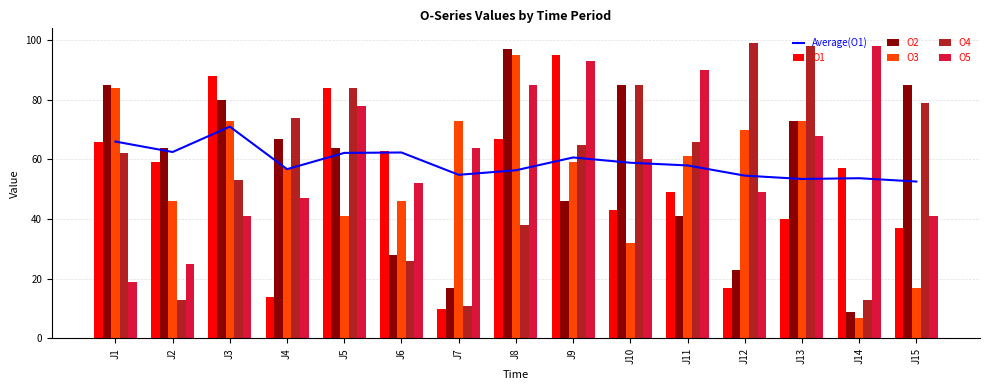

Where is O3 nearest to the value 51?

J2